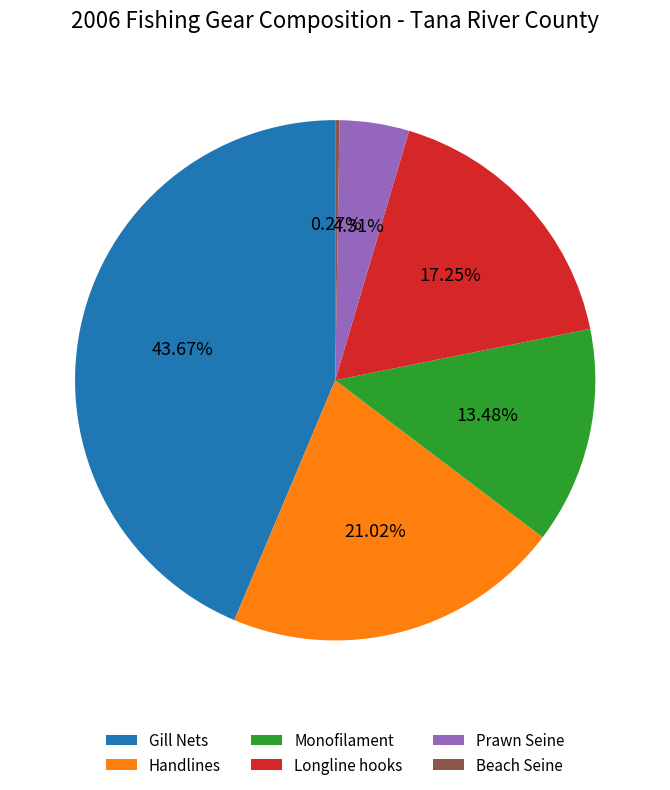

Does any single category account for the majority?

No